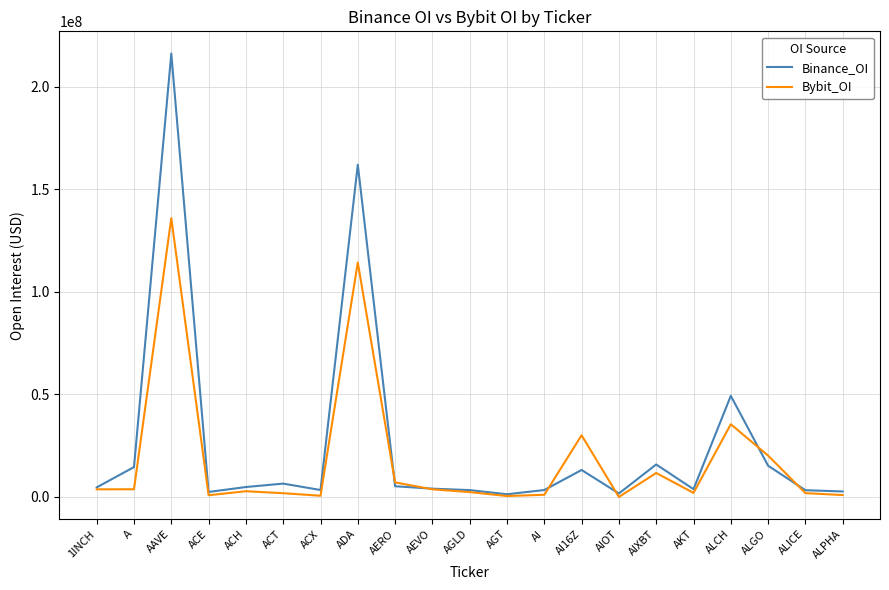

Where is the first local maximum for Binance_OI?

AAVE